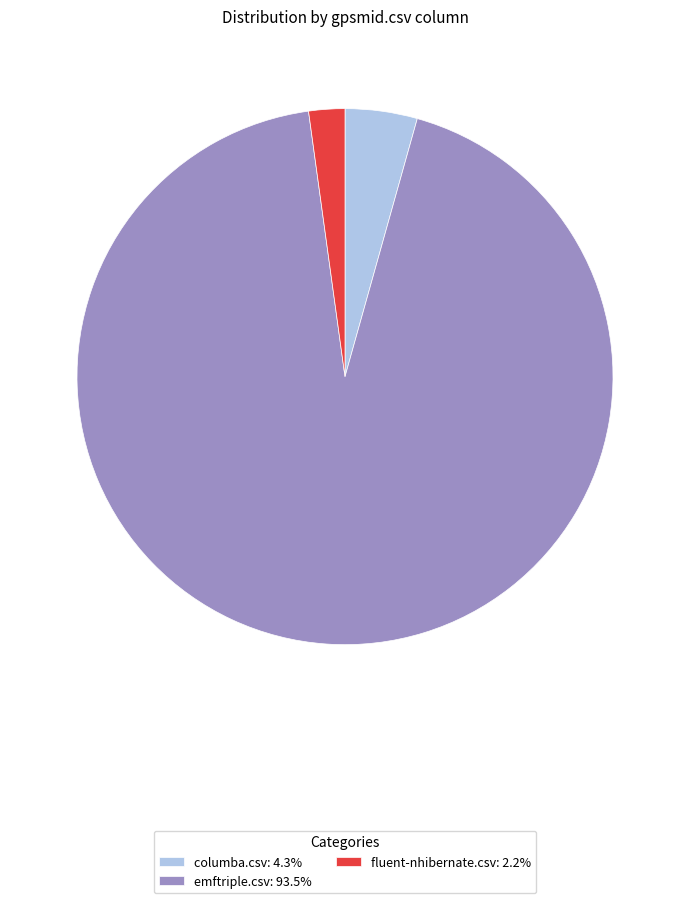

Is the sum of fluent-nhibernate.csv: 2.2% and emftriple.csv: 93.5% greater than half?

Yes